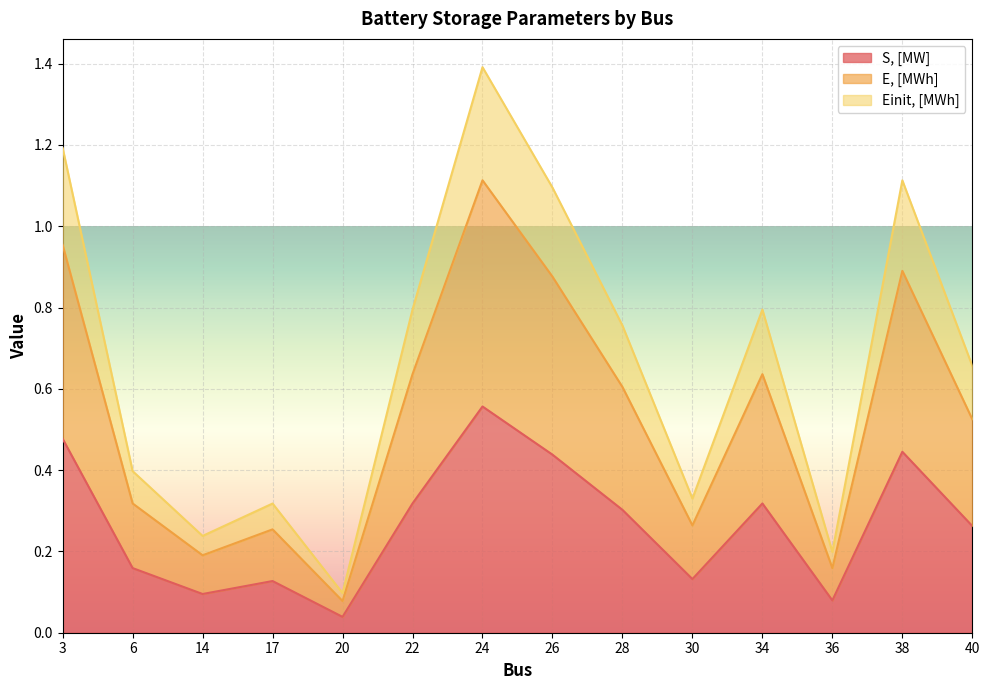

True or false: S, [MW] and Einit, [MWh] cross at least once.

False